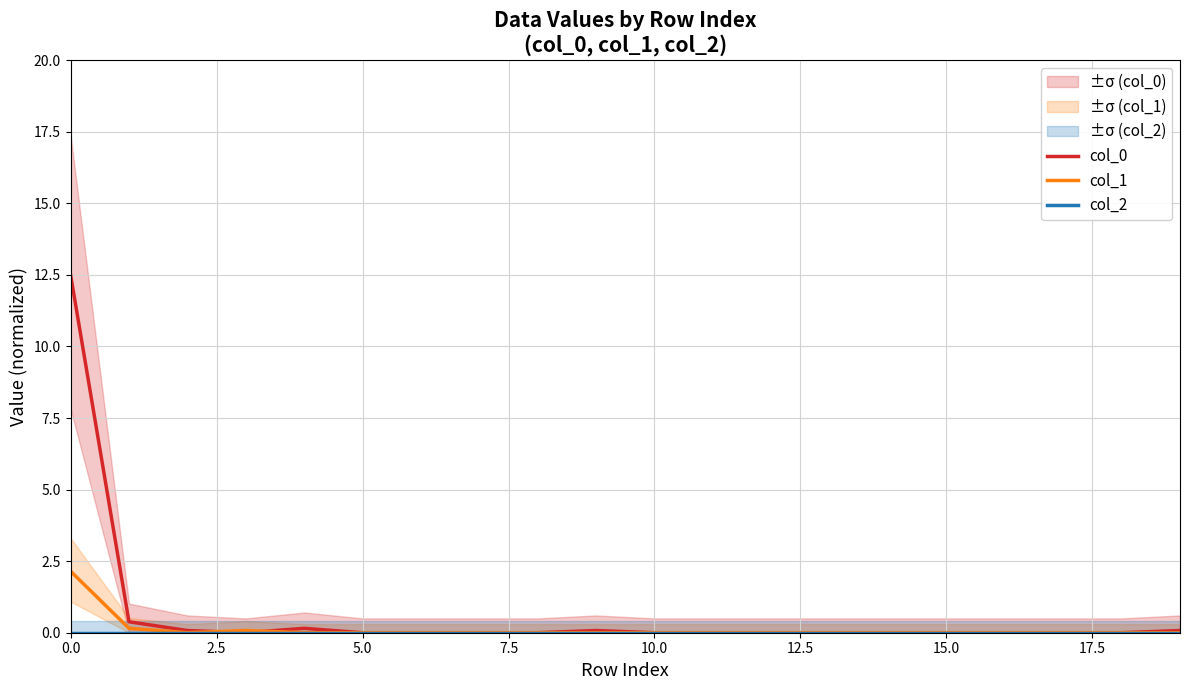

What is the sum of all col_1 values?

2.4